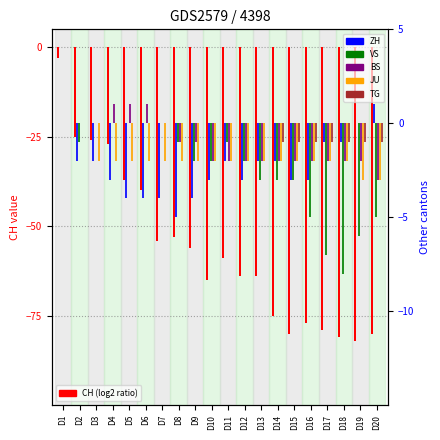

Reading left to right, extract all data points from this chart.

CH: D1=-3	D2=-25	D3=-26	D4=-27	D5=-37	D6=-40	D7=-54	D8=-53	D9=-56	D10=-65	D11=-59	D12=-64	D13=-64	D14=-75	D15=-80	D16=-77	D17=-79	D18=-81	D19=-82	D20=-80
ZH: D1=0	D2=-2	D3=-2	D4=-3	D5=-4	D6=-4	D7=-4	D8=-5	D9=-4	D10=-3	D11=-2	D12=-3	D13=-2	D14=-2	D15=-3	D16=-3	D17=-1	D18=-1	D19=0	D20=1
VS: D1=0	D2=-1	D3=0	D4=0	D5=0	D6=0	D7=0	D8=-1	D9=-2	D10=-2	D11=-1	D12=-2	D13=-3	D14=-3	D15=-3	D16=-5	D17=-7	D18=-8	D19=-6	D20=-5
BS: D1=0	D2=0	D3=0	D4=1	D5=1	D6=1	D7=0	D8=-1	D9=-1	D10=-2	D11=-2	D12=-2	D13=-2	D14=-2	D15=-2	D16=-2	D17=-2	D18=-2	D19=-2	D20=-3
JU: D1=0	D2=0	D3=-2	D4=-2	D5=-2	D6=-2	D7=-2	D8=-2	D9=-2	D10=-2	D11=-2	D12=-2	D13=-2	D14=-2	D15=-2	D16=-2	D17=-2	D18=-2	D19=-3	D20=-3
TG: D1=0	D2=0	D3=0	D4=0	D5=0	D6=0	D7=0	D8=0	D9=0	D10=0	D11=0	D12=0	D13=0	D14=-1	D15=-1	D16=-1	D17=-1	D18=-1	D19=-1	D20=-1